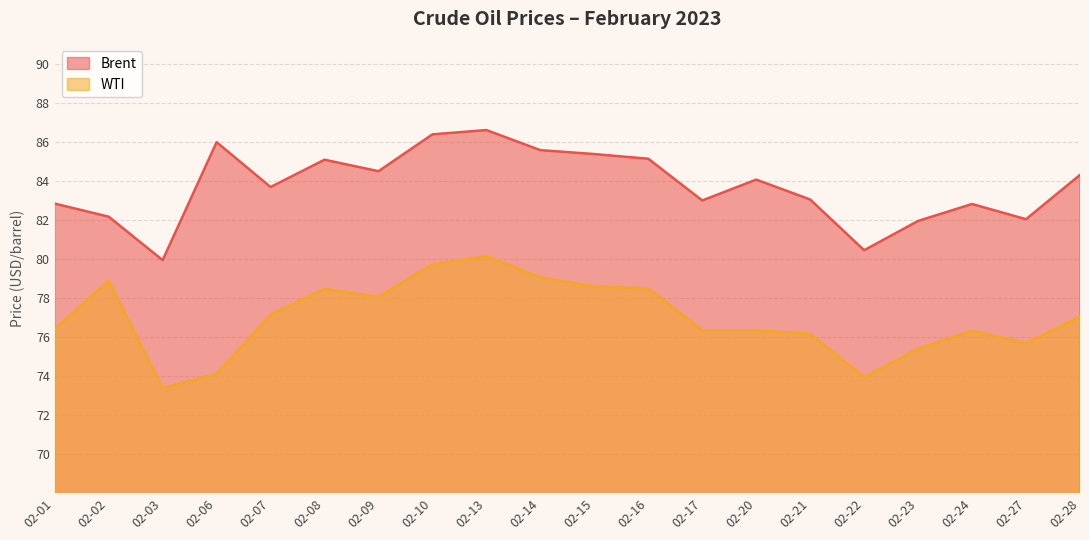

True or false: Brent and WTI intersect in this chart.

False